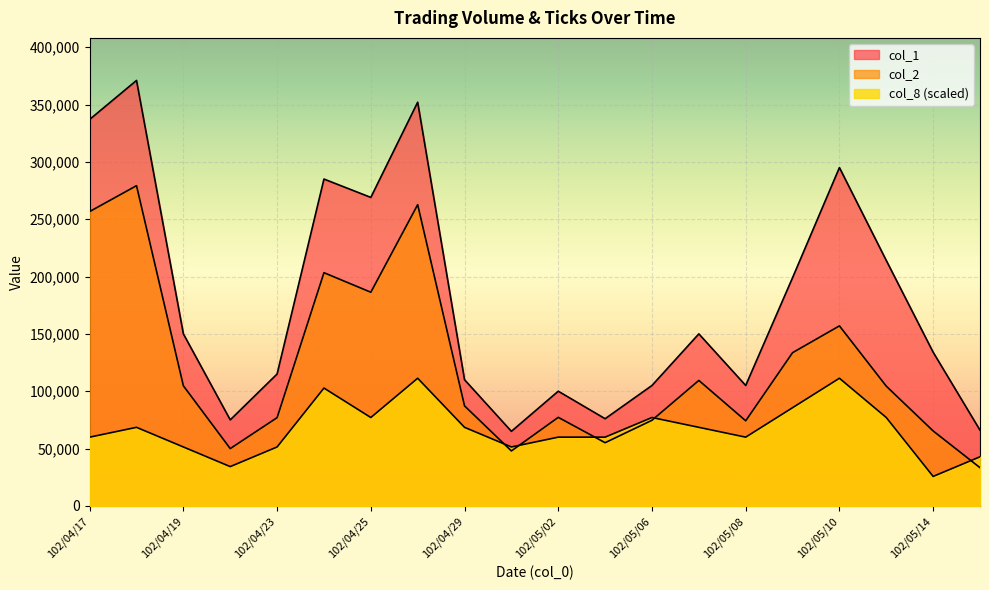

Count the number of categories in the chart.

20